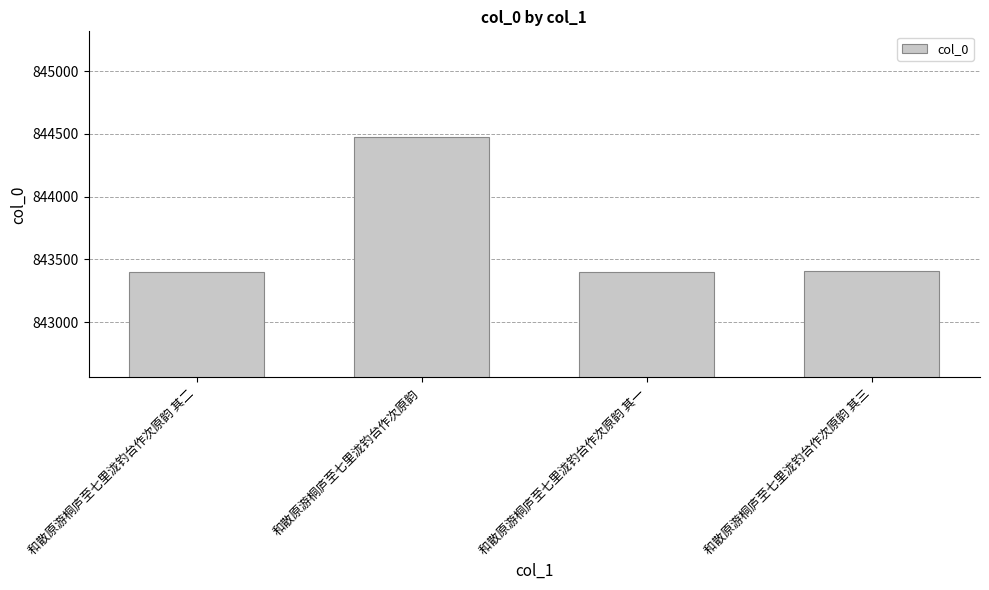

What is the value of the 3rd bar from the left?

843403